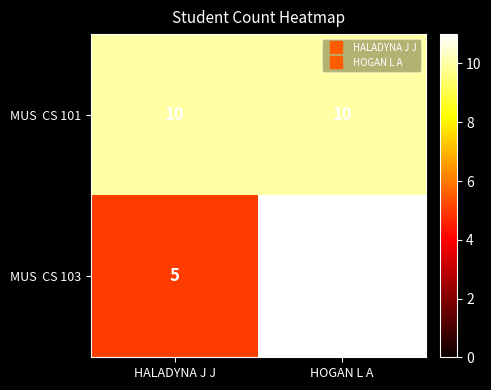

At which category is the sum across all series the highest?

HOGAN L A